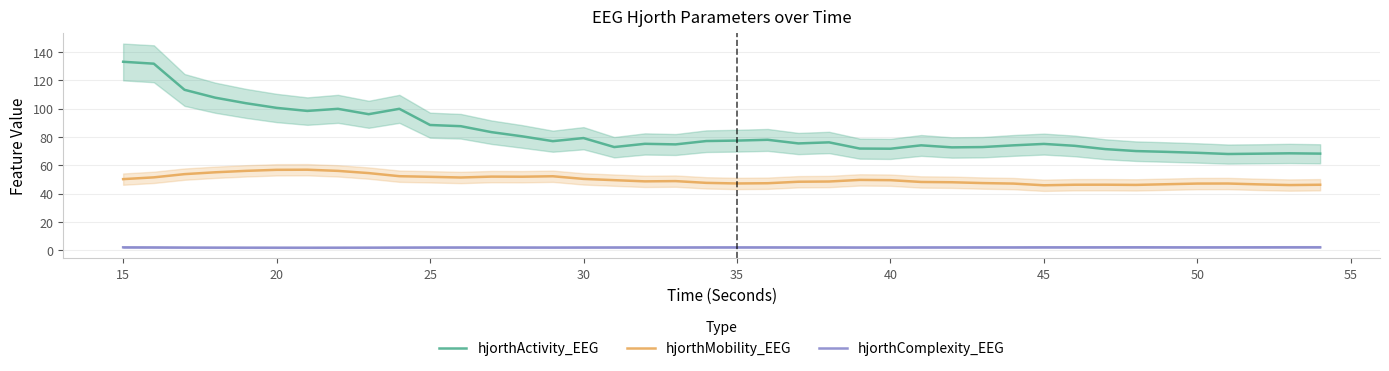

The hjorthComplexity_EEG series shows 2.1 at 50. True or false?

True